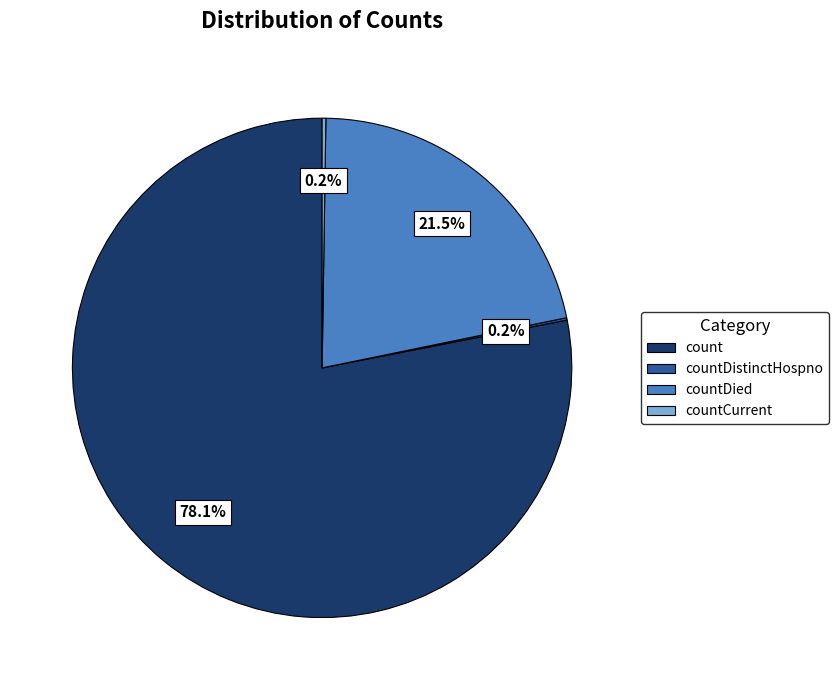

What is the largest slice in the pie chart?

count